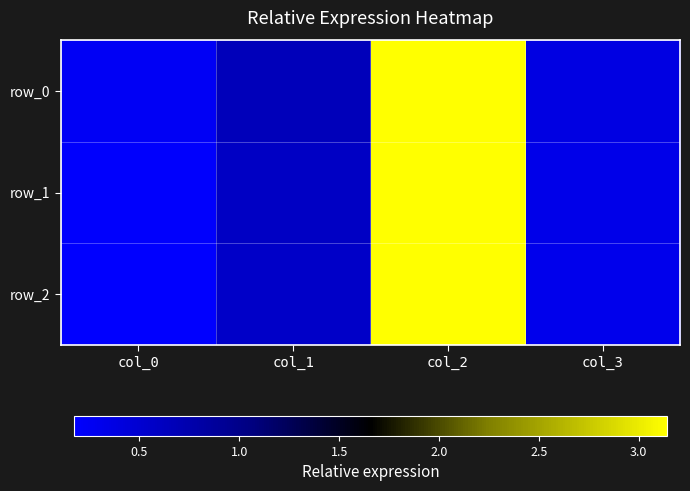

At which category is the sum across all series the highest?

col_2